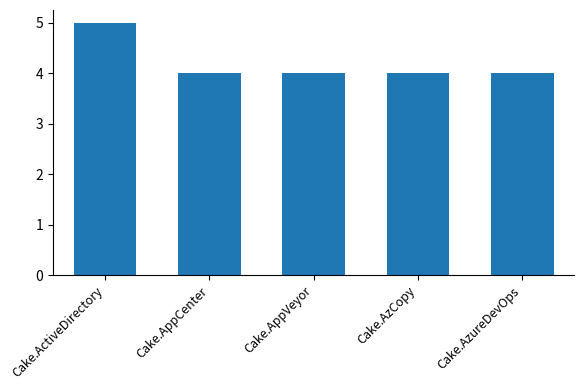

How many series are shown in this chart?

1